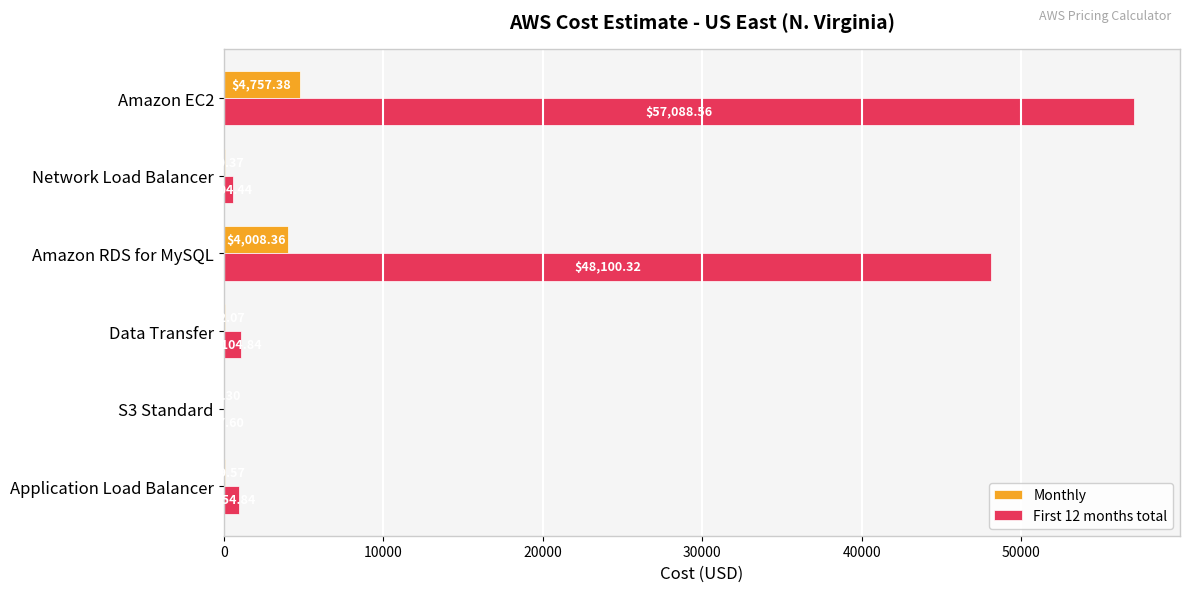

Count the number of categories in the chart.

6